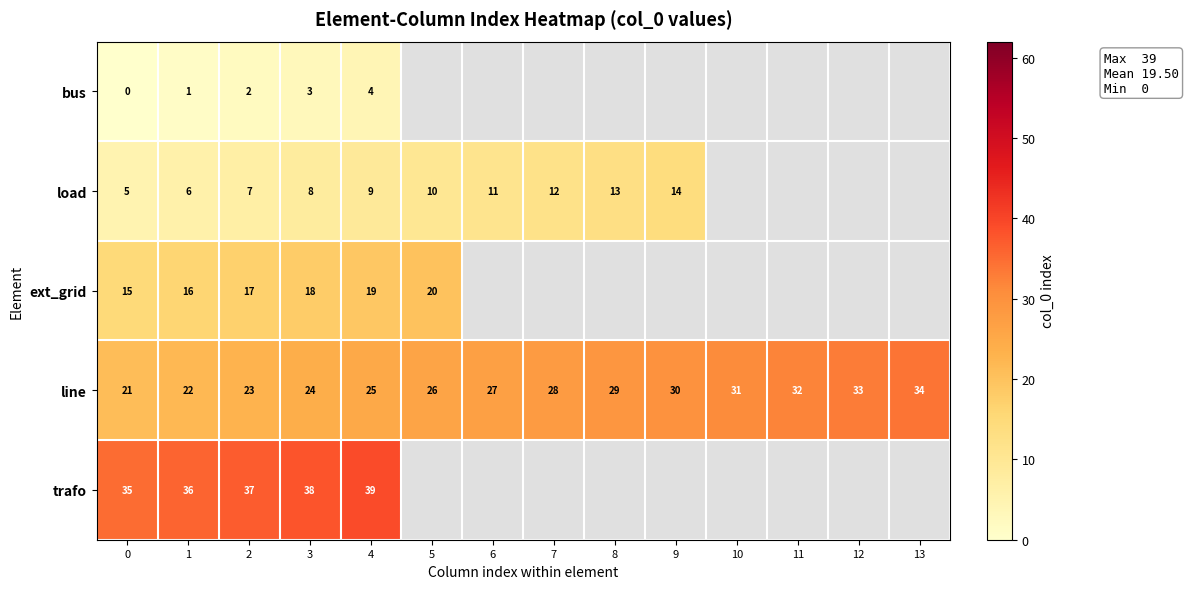

What is the minimum value for line?

21